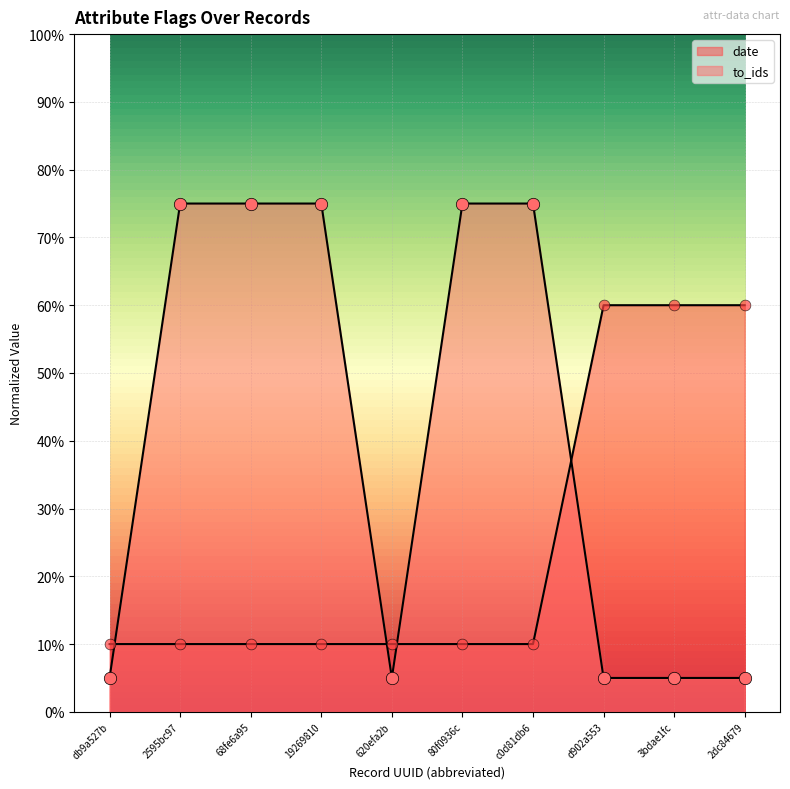

What is the total value across all series at 3bdae1fc?

0.6